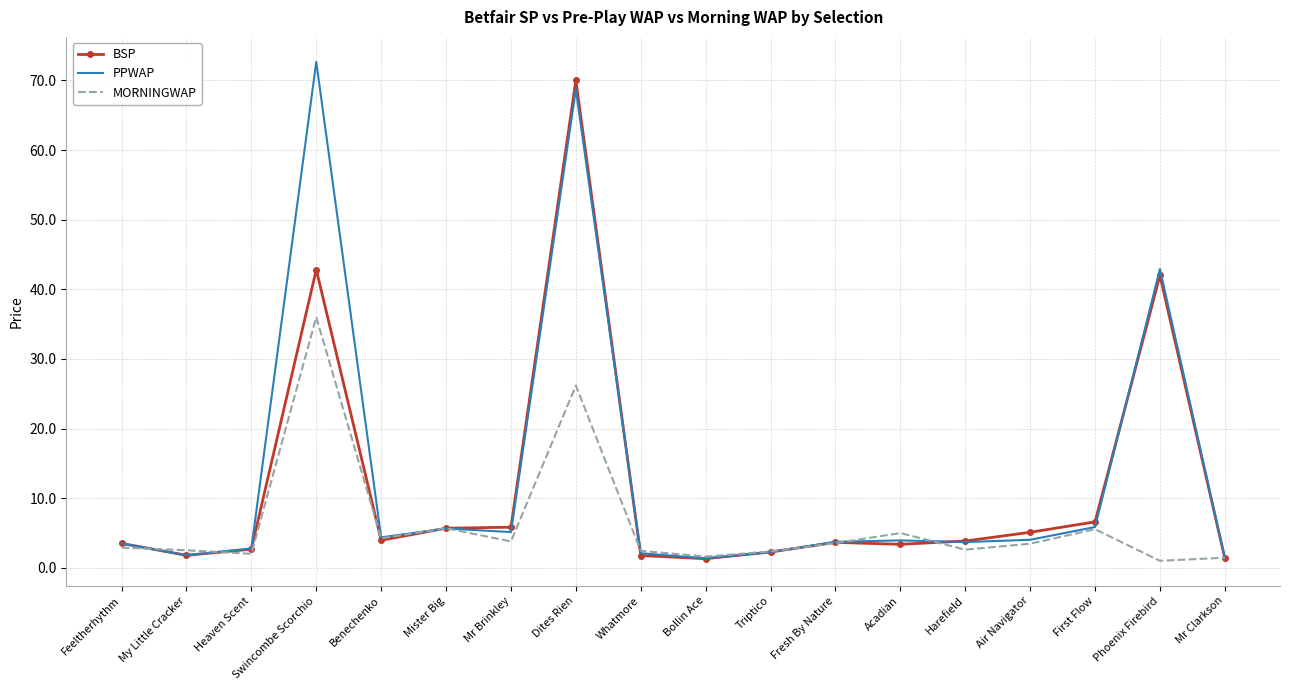

Read the PPWAP value at Dites Rien.

68.7